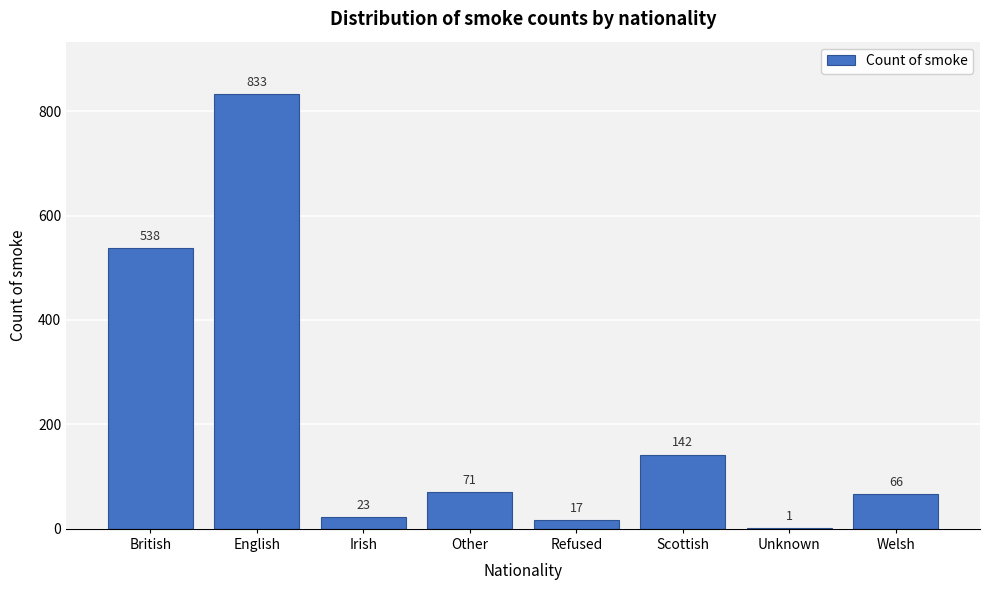

Reading left to right, list all the values displayed in this chart.

British=538	English=833	Irish=23	Other=71	Refused=17	Scottish=142	Unknown=1	Welsh=66